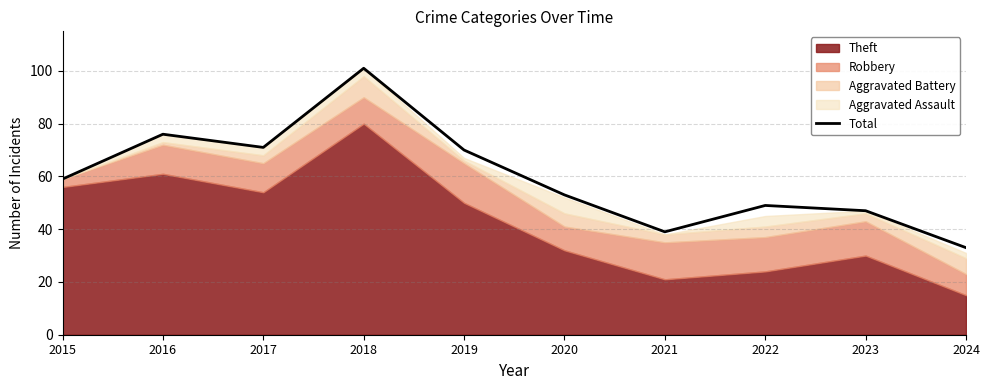

Does the chart have visible grid lines?

Yes